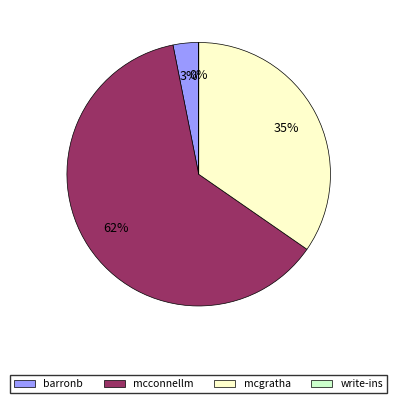

The mcconnellm slice represents 62% of the pie. True or false?

True